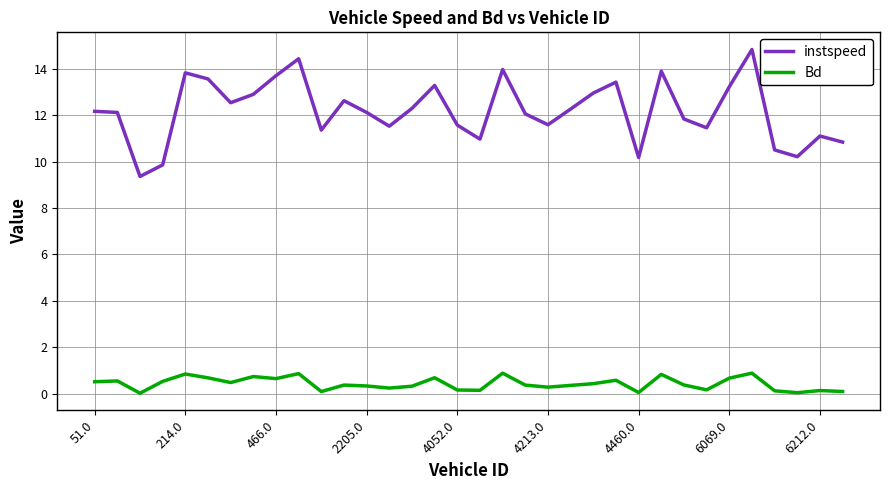

List the series in order of their peak value, lowest first.

Bd, instspeed